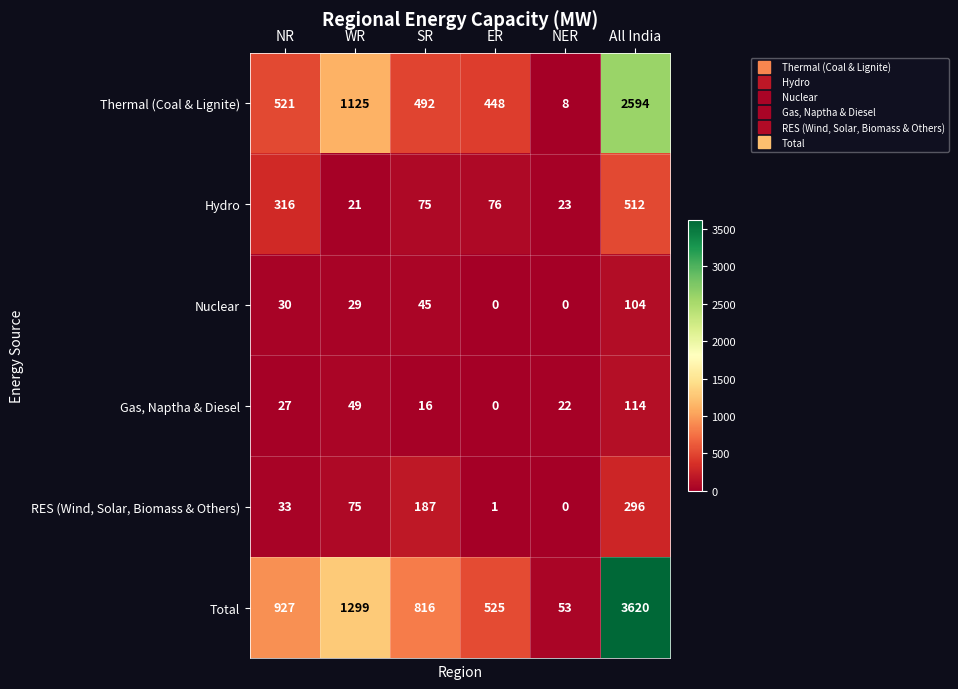

What is the maximum value shown in the chart?

3620